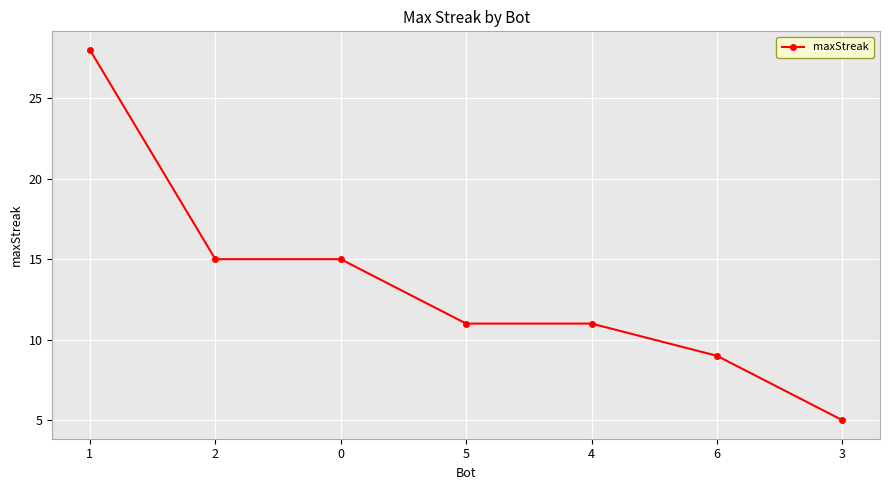

What is the approximate value at 3?

5